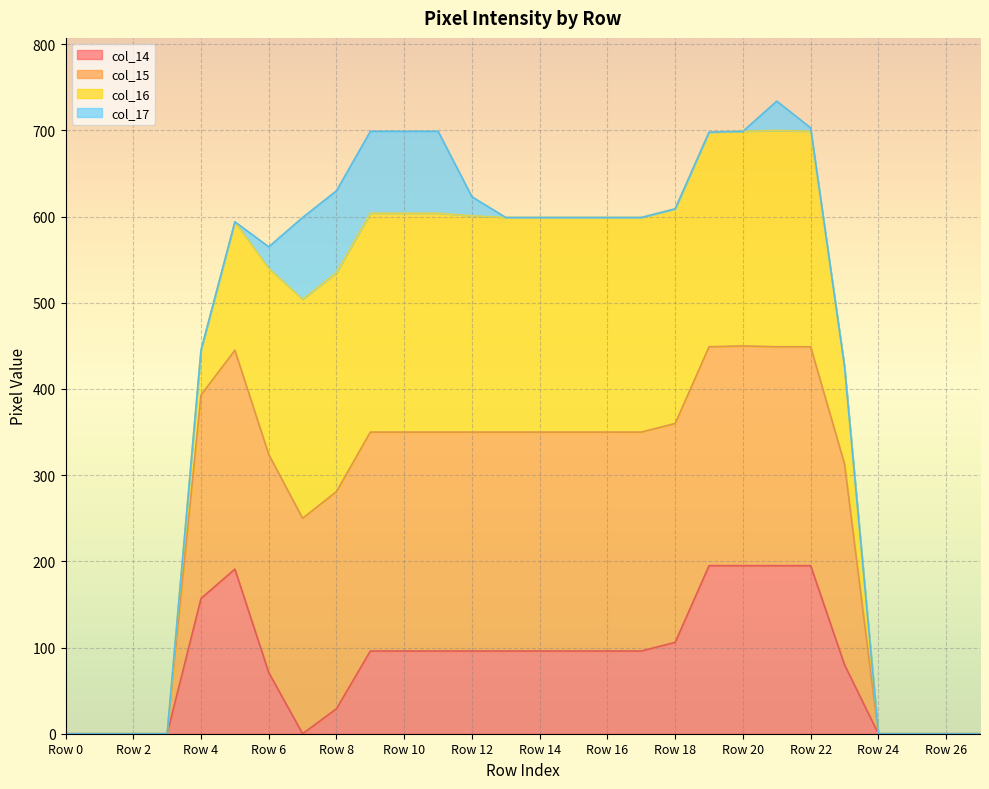

Is the value of col_15 at Row 18 greater than the value of col_14 at Row 17?

Yes